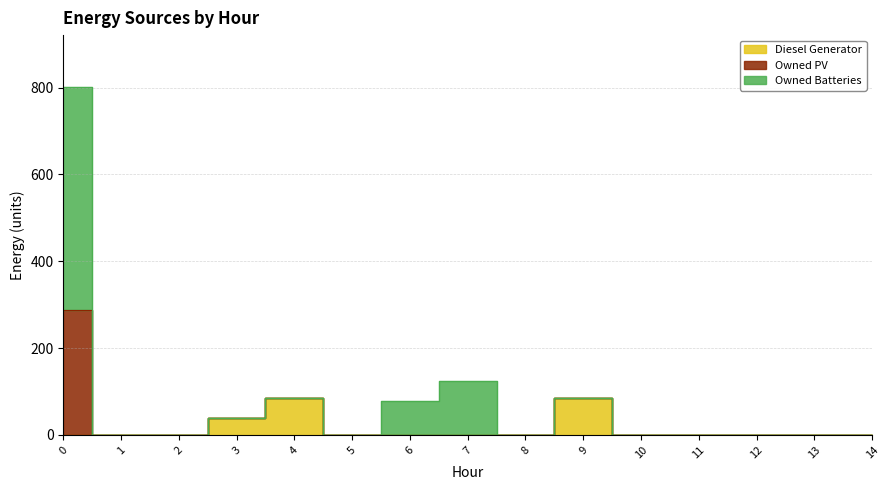

True or false: Owned Batteries and Diesel Generator intersect in this chart.

False